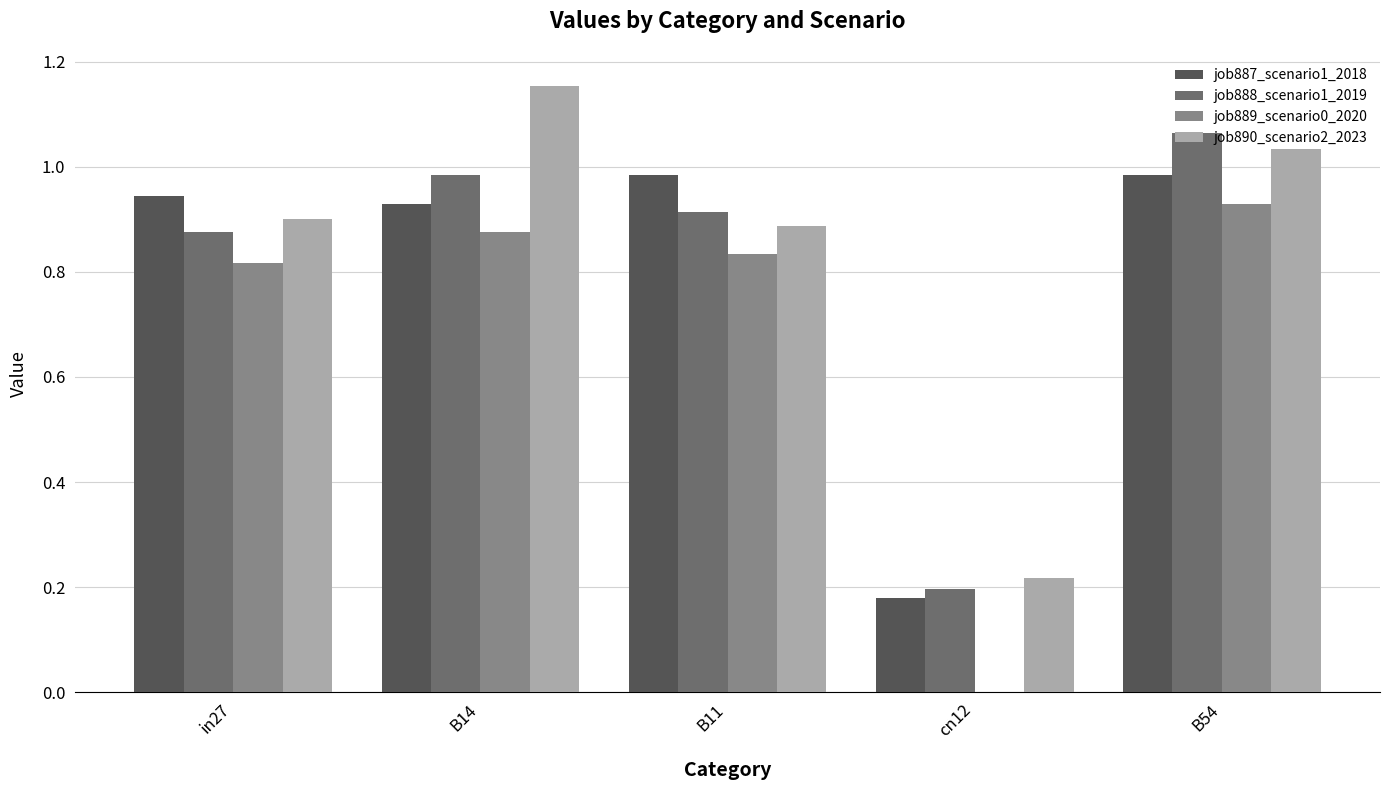

Is the value of job889_scenario0_2020 at in27 greater than the value of job890_scenario2_2023 at B11?

No